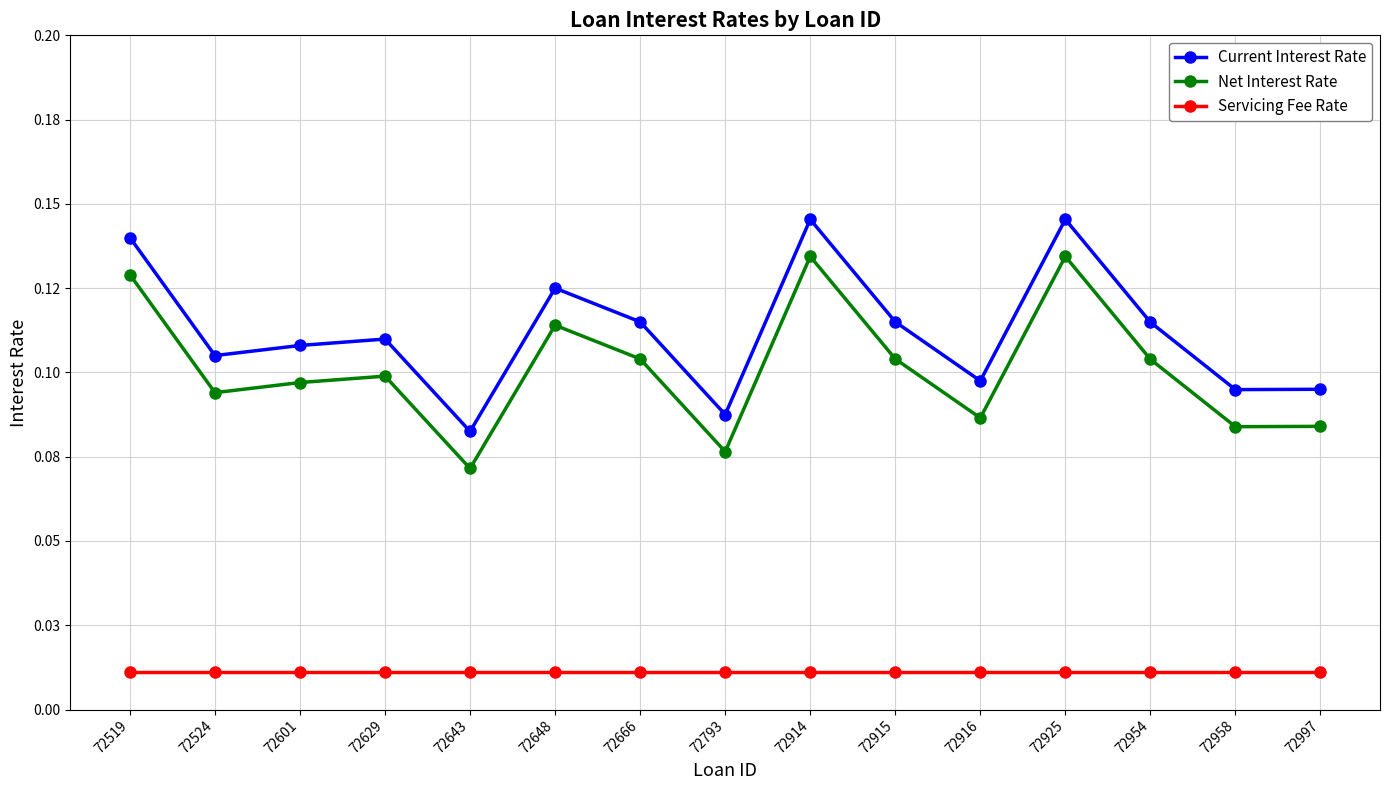

True or false: Servicing Fee Rate and Current Interest Rate cross at least once.

False